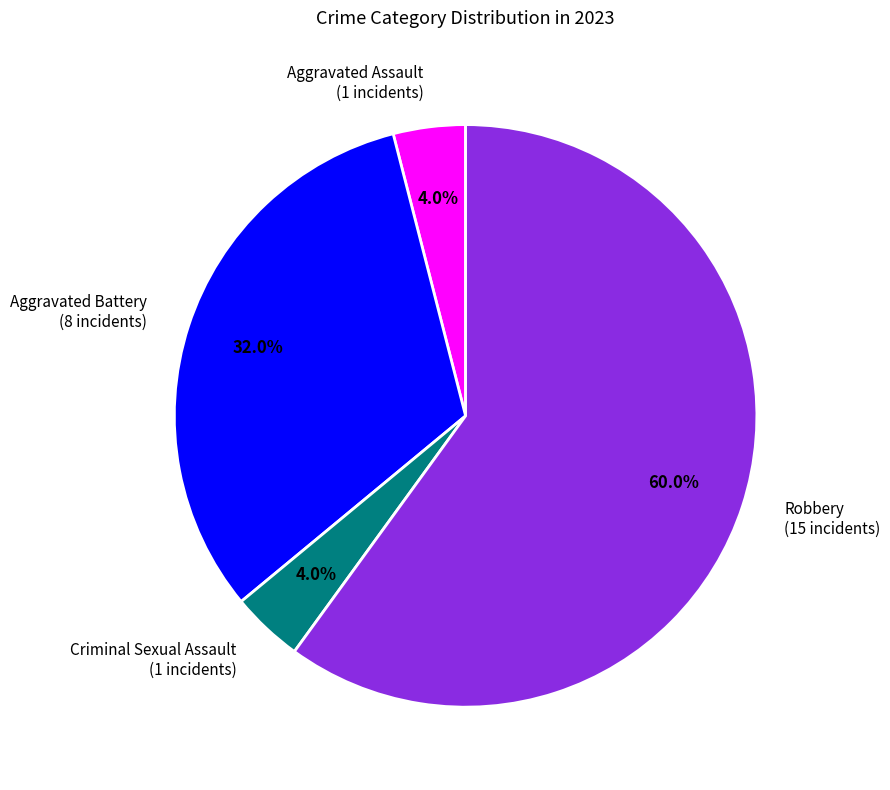

What percentage do Aggravated Assault and Aggravated Battery together represent?

36.0%